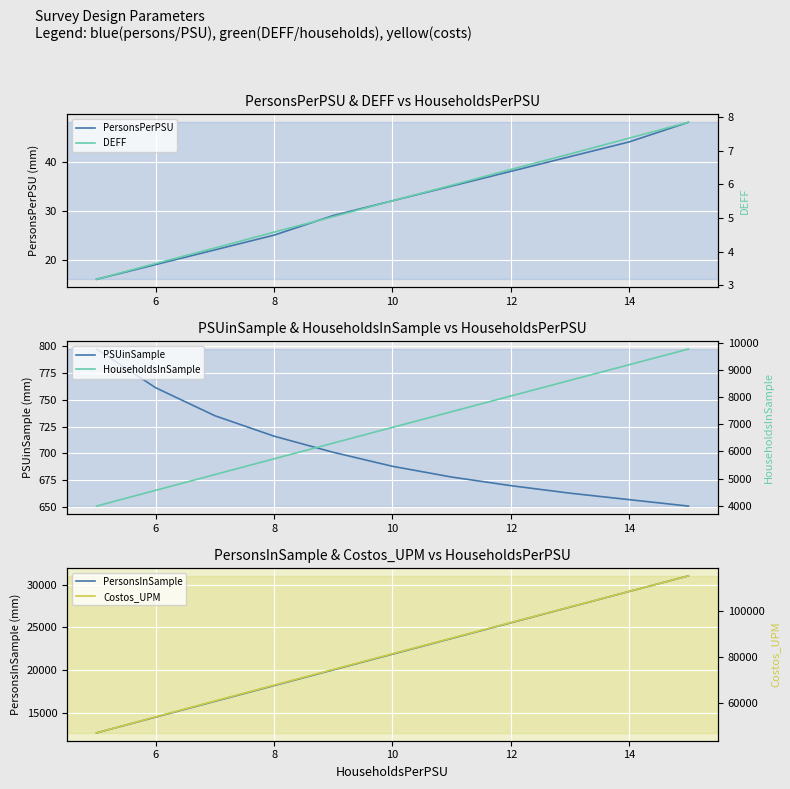

What is the lowest value of the PersonsInSample series?

12654